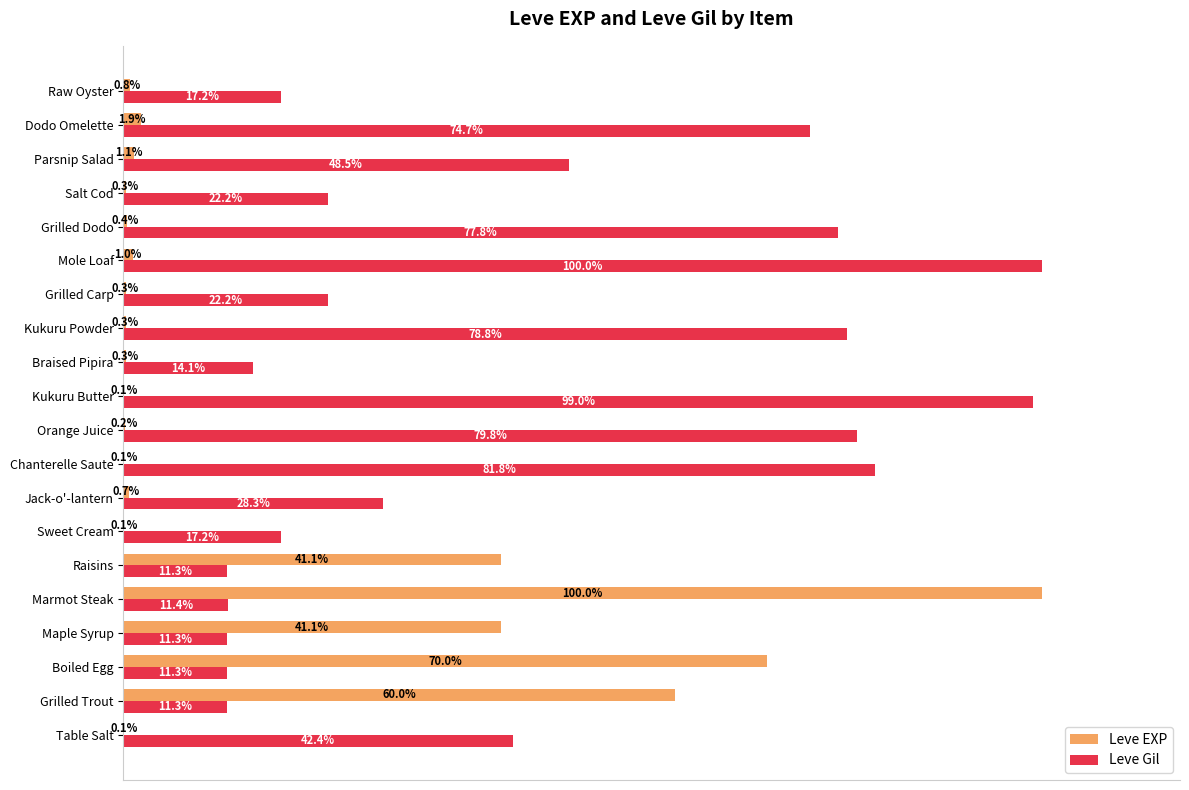

At which label does Leve EXP reach its peak?

Marmot Steak